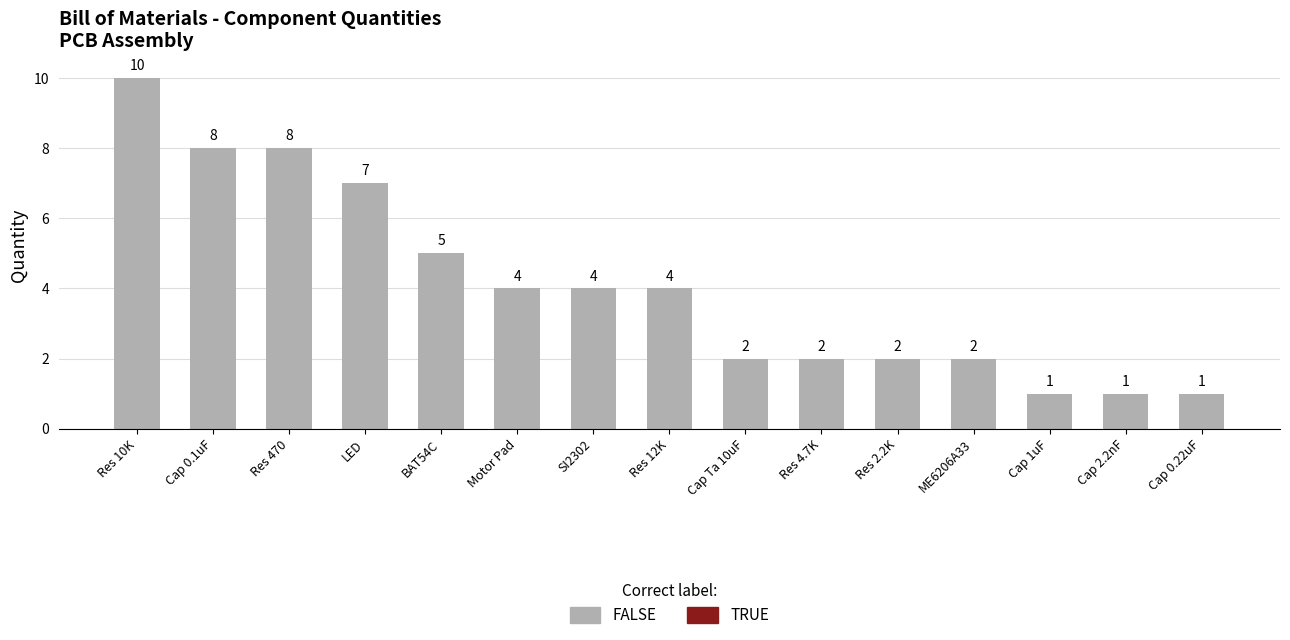

Count the values in the range 2 to 7.

9